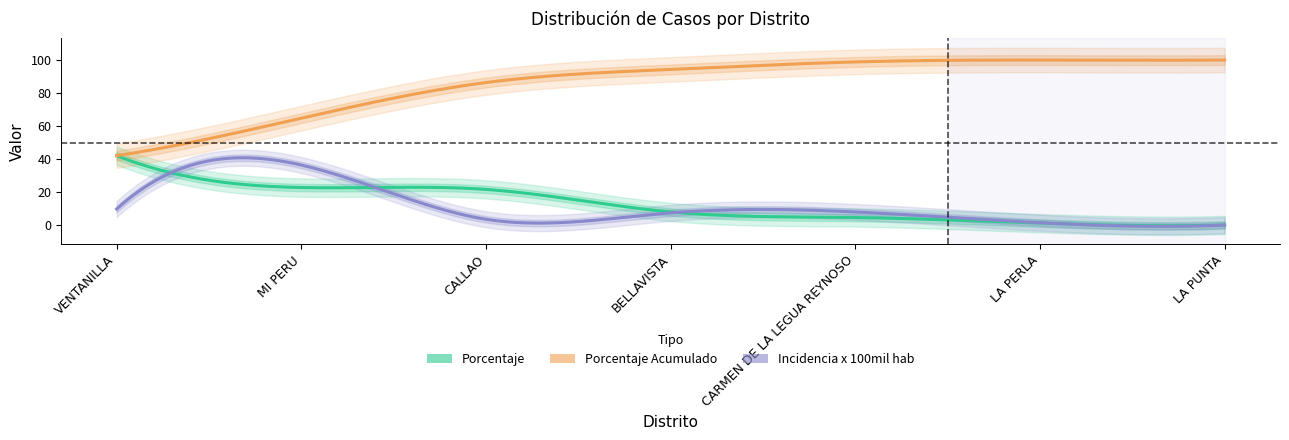

Between BELLAVISTA and CARMEN DE LA LEGUA REYNOSO, which is larger?

BELLAVISTA